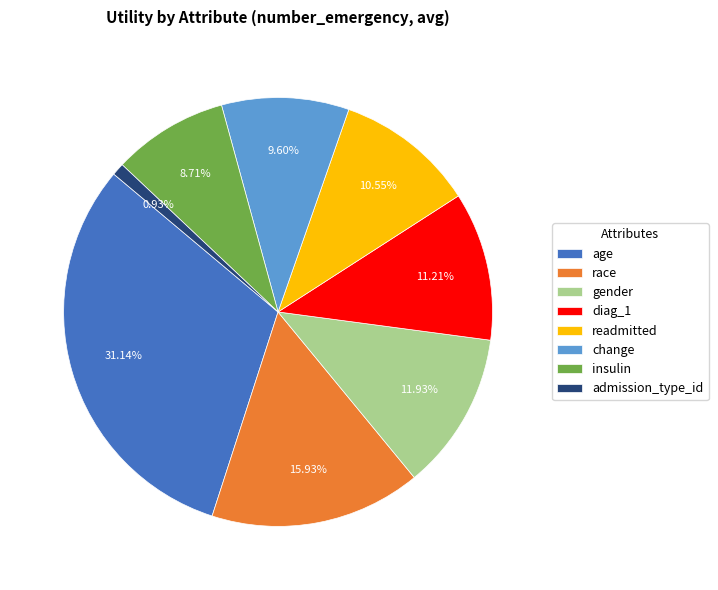

What percentage is NOT represented by age?

68.9%